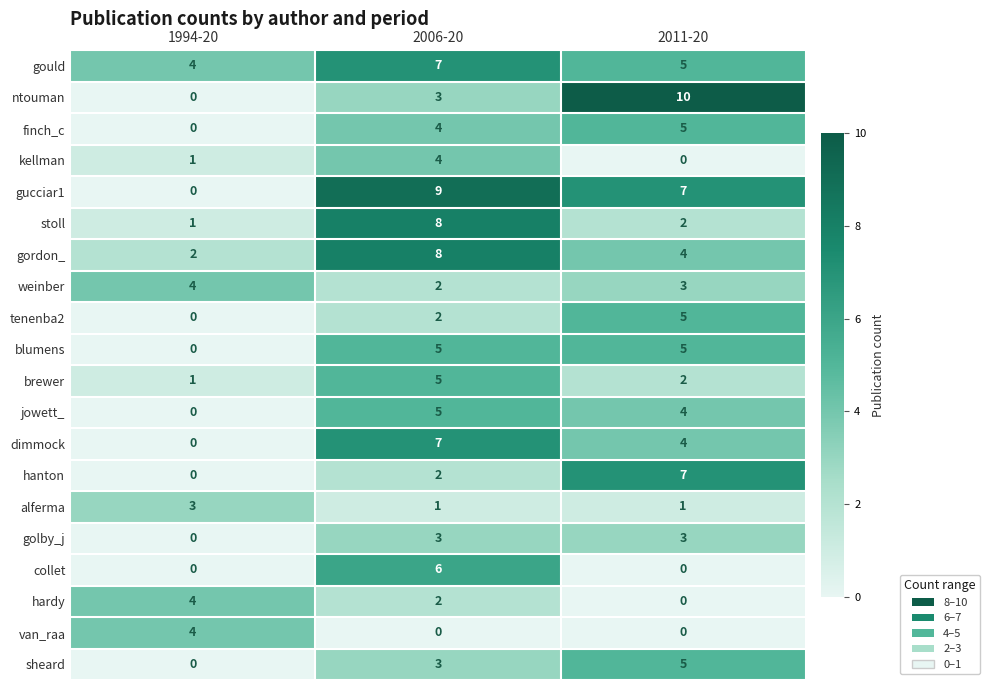

What is the total value across all series at 2011-20?

72